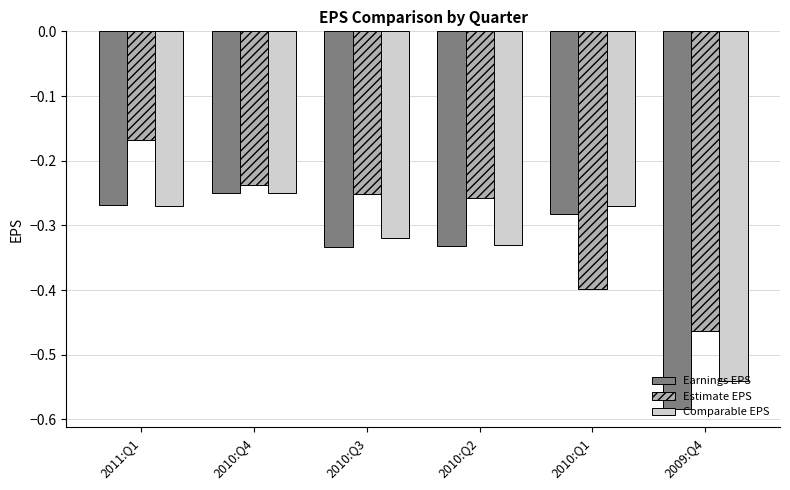

At which category is the sum across all series the highest?

2011:Q1